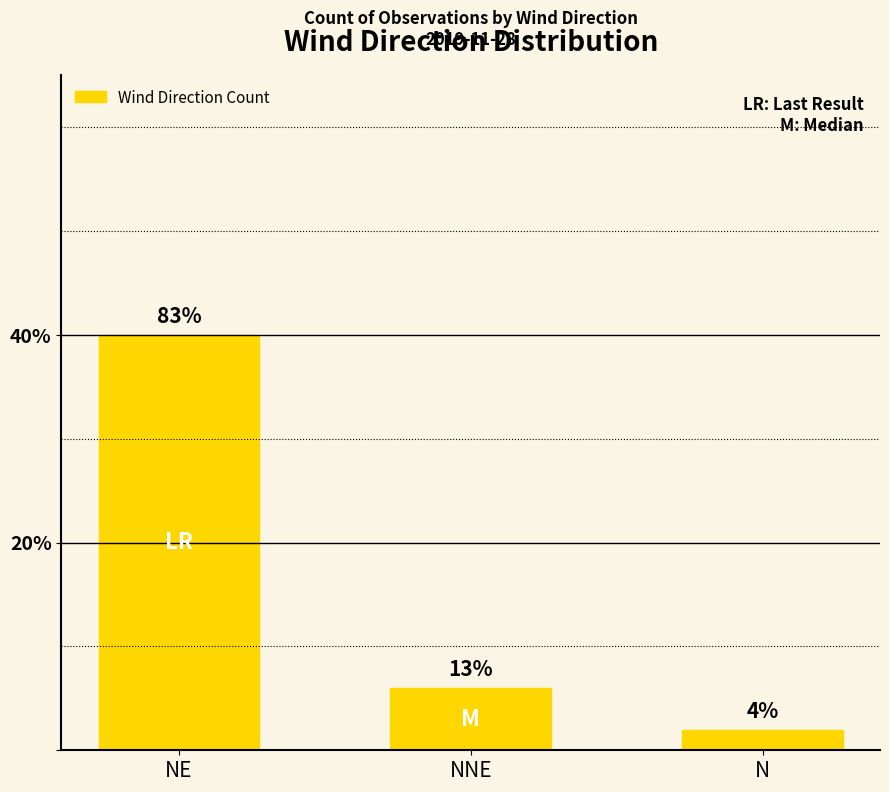

What is the difference between the maximum and minimum values?

38